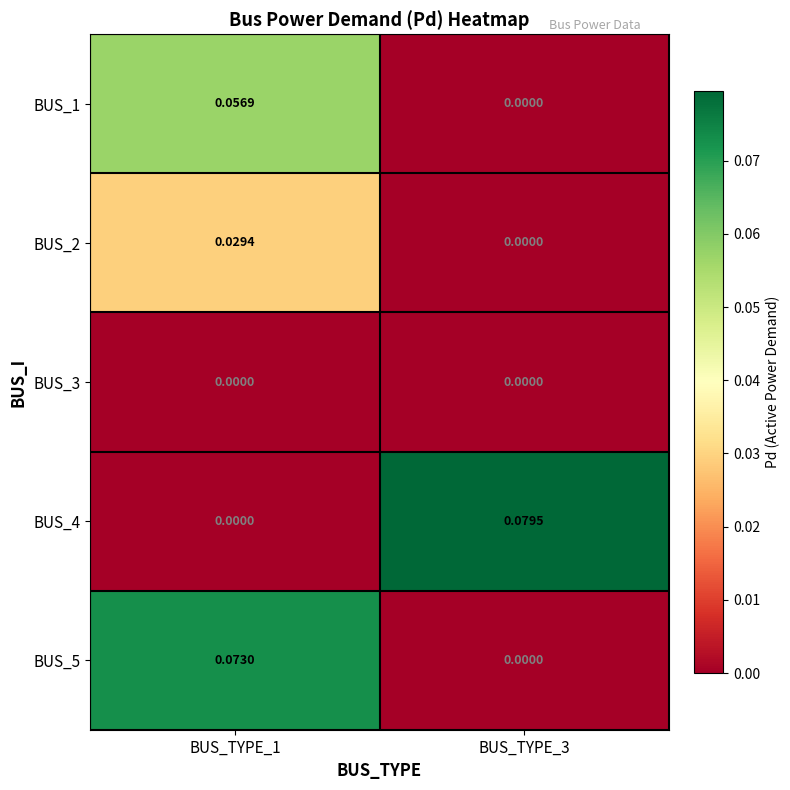

Is the value of BUS_3 at BUS_TYPE_1 greater than the value of BUS_4 at BUS_TYPE_3?

No